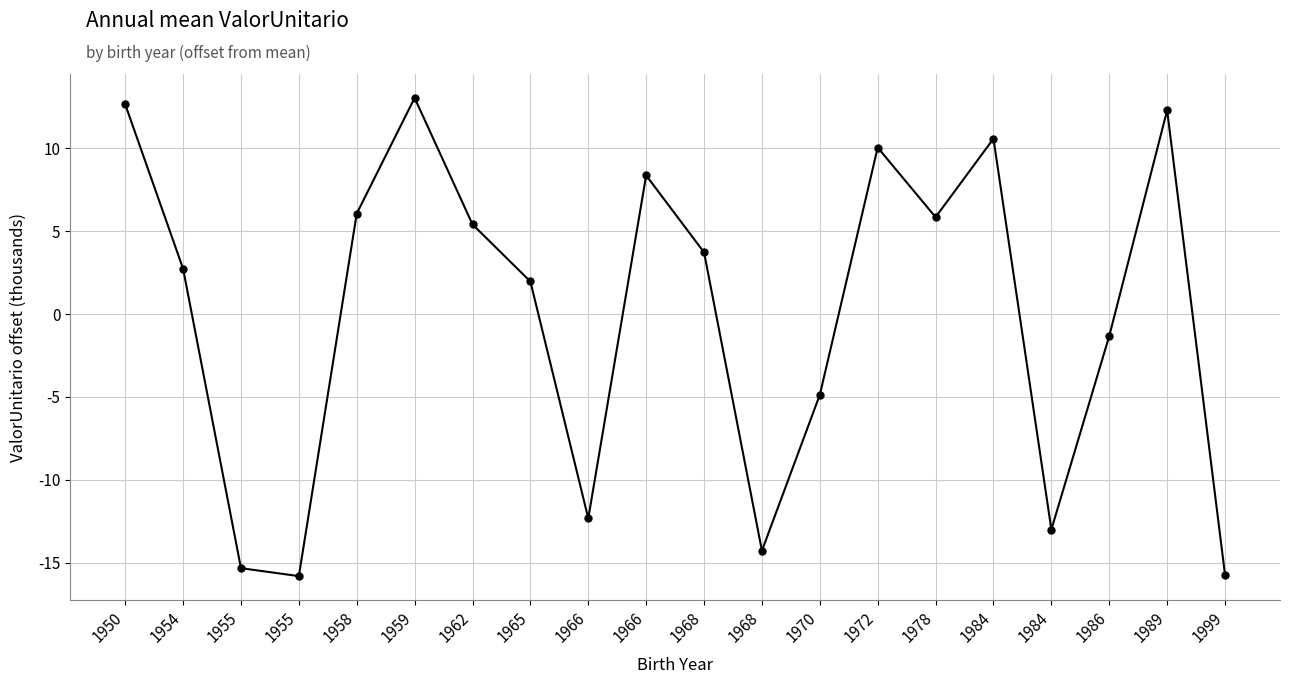

What value does the data have at 1955?

-15.3